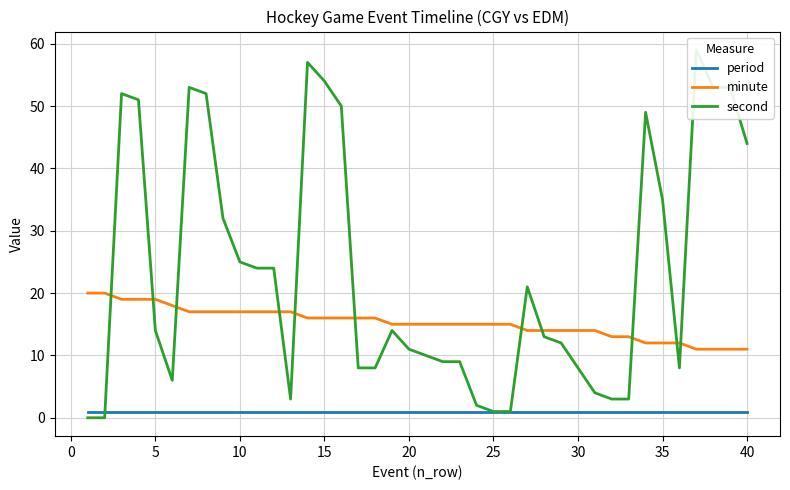

True or false: minute and period intersect in this chart.

False